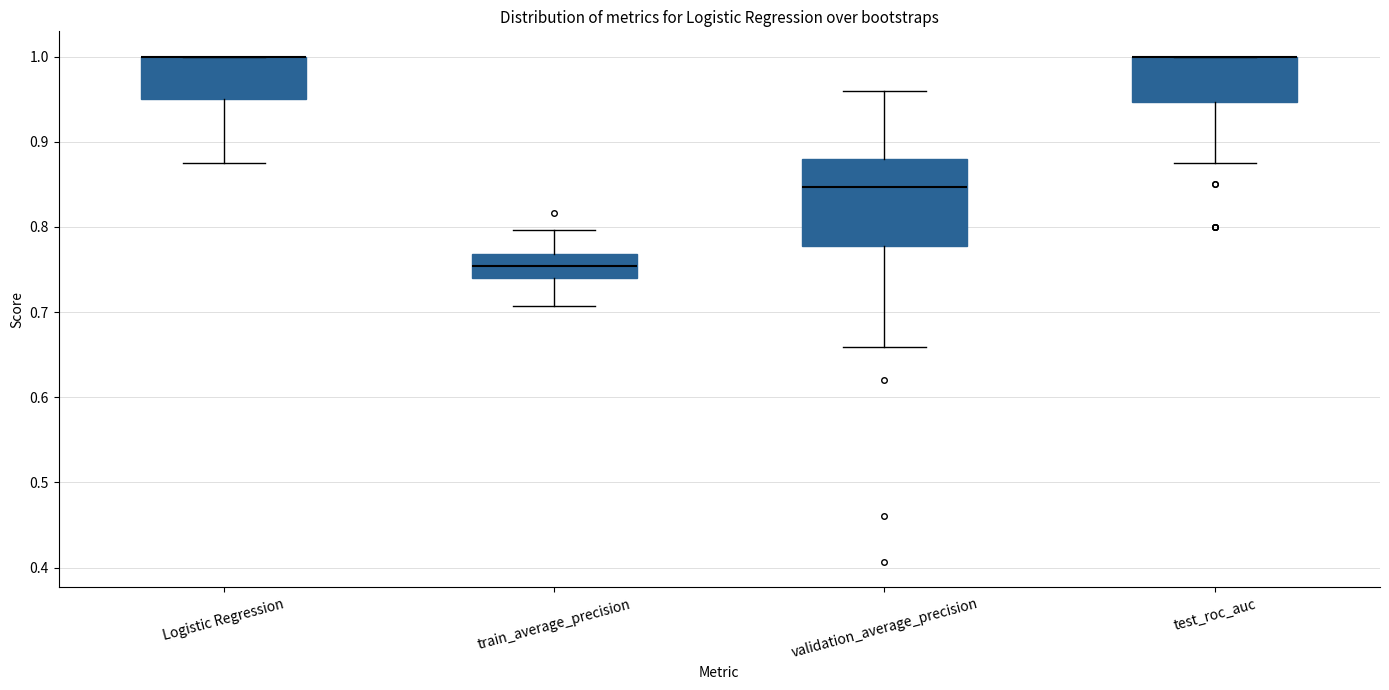

Comparing the boxes themselves (not the whiskers), which one is the tallest?

validation_average_precision